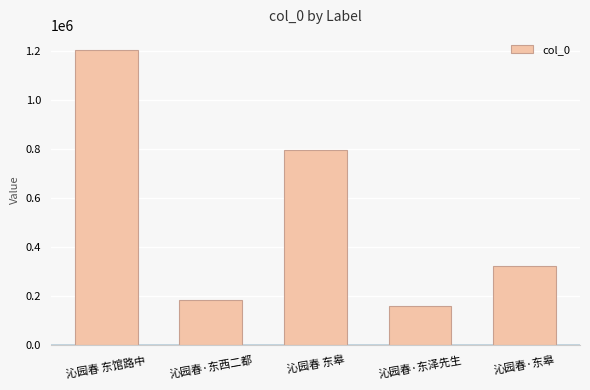

What is the sum of the values at 沁园春 东皋 and 沁园春·东皋?

1118840